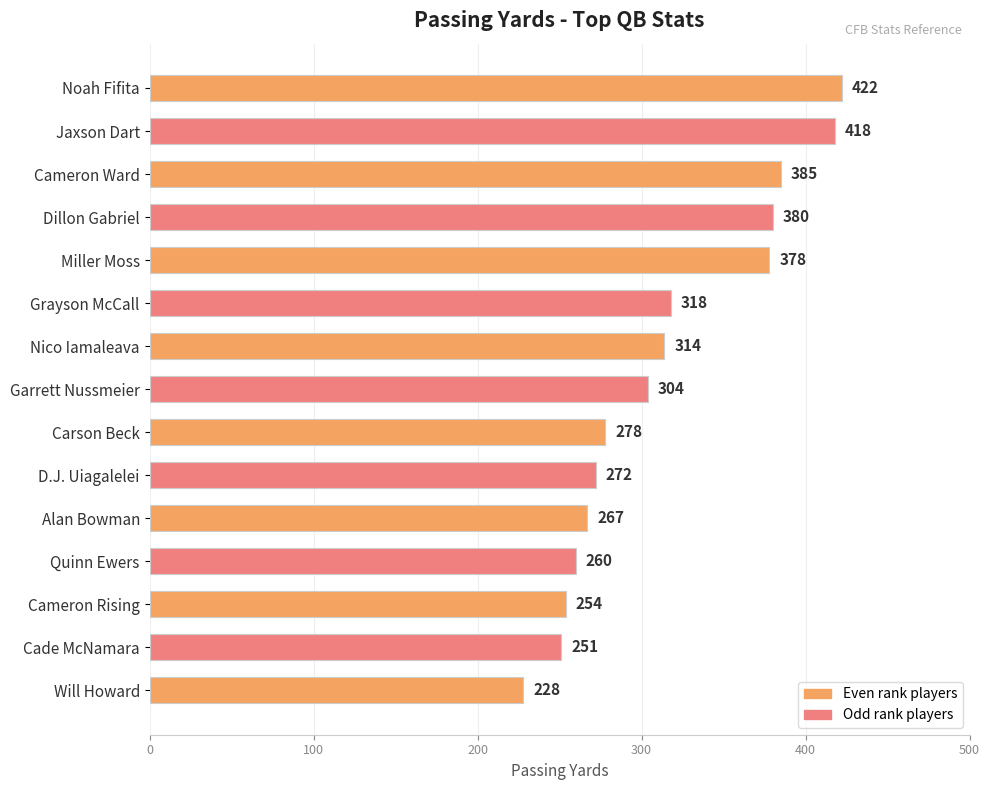

Rank the categories by value from lowest to highest.

Will Howard, Cade McNamara, Cameron Rising, Quinn Ewers, Alan Bowman, D.J. Uiagalelei, Carson Beck, Garrett Nussmeier, Nico Iamaleava, Grayson McCall, Miller Moss, Dillon Gabriel, Cameron Ward, Jaxson Dart, Noah Fifita